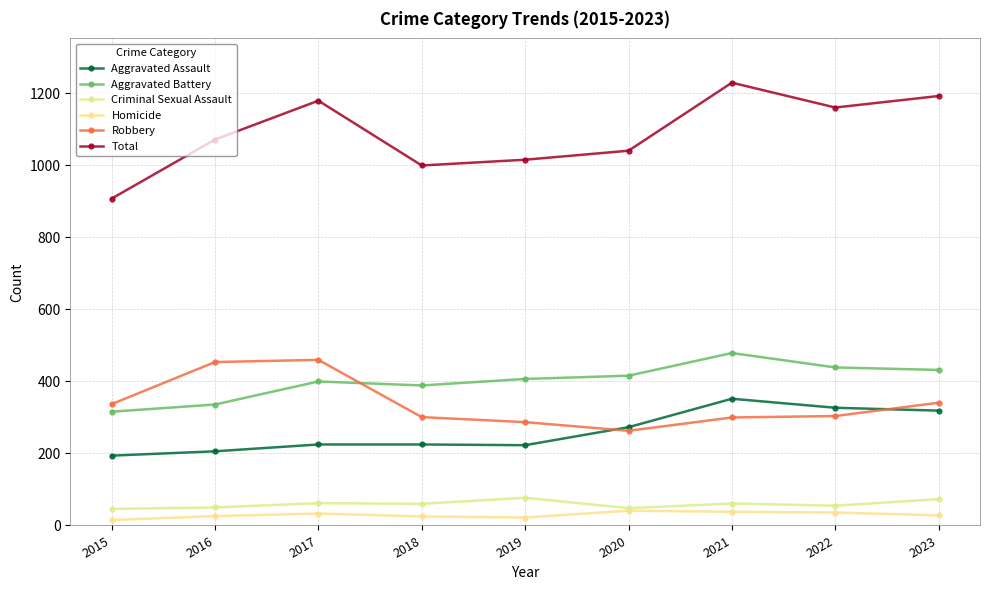

Does the chart have visible grid lines?

Yes